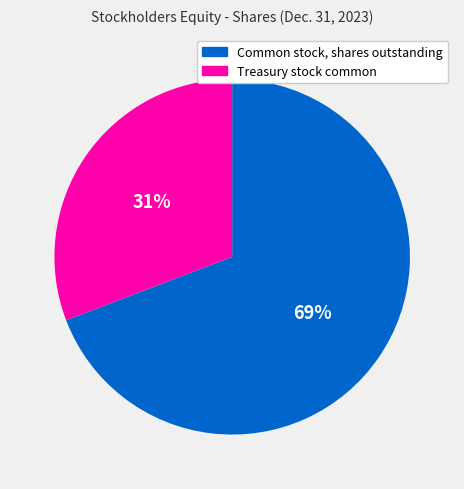

How many segments does this pie chart have?

2